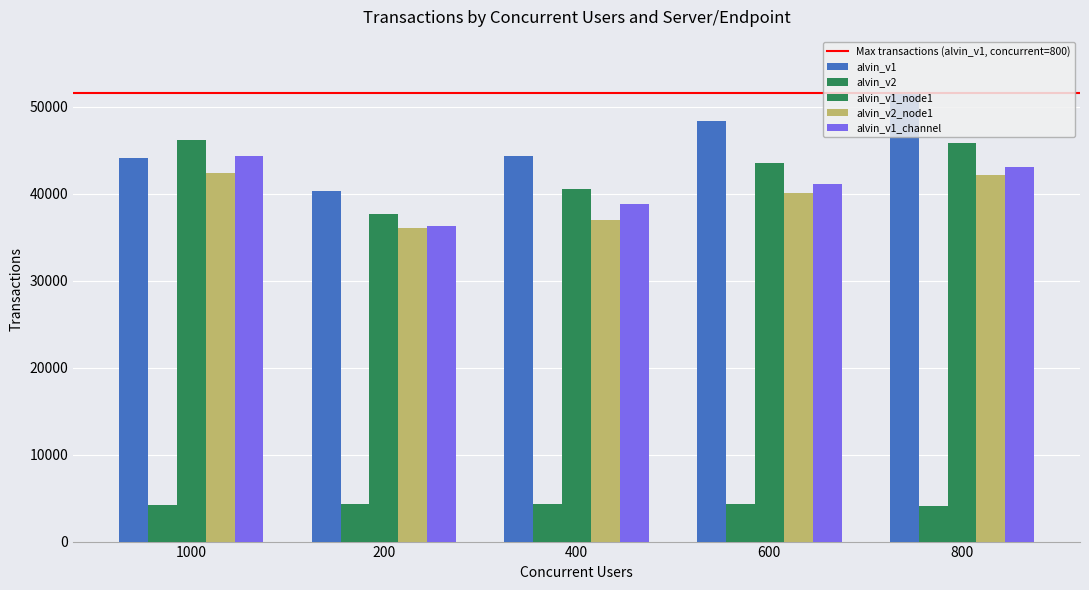

Which series has the largest total across all categories?

alvin_v1